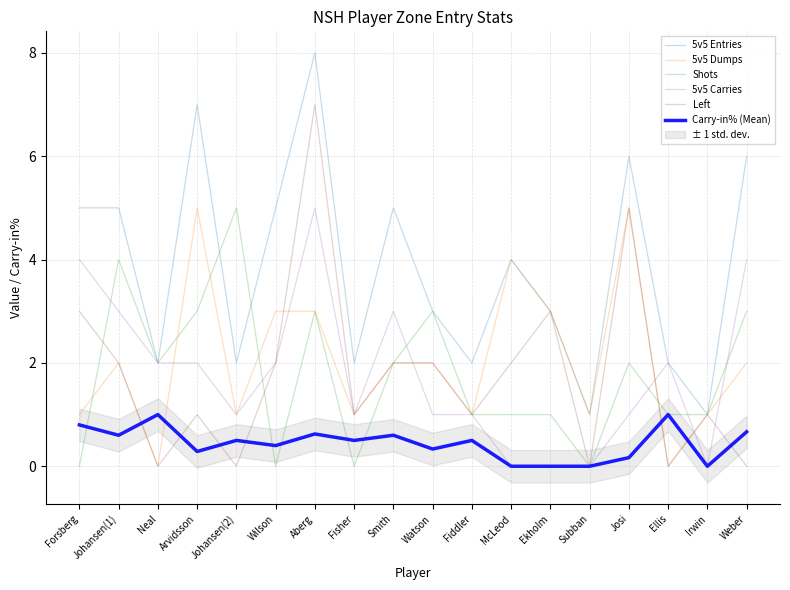

The value of 5v5 Dumps at Fisher is 1.0. True or false?

True